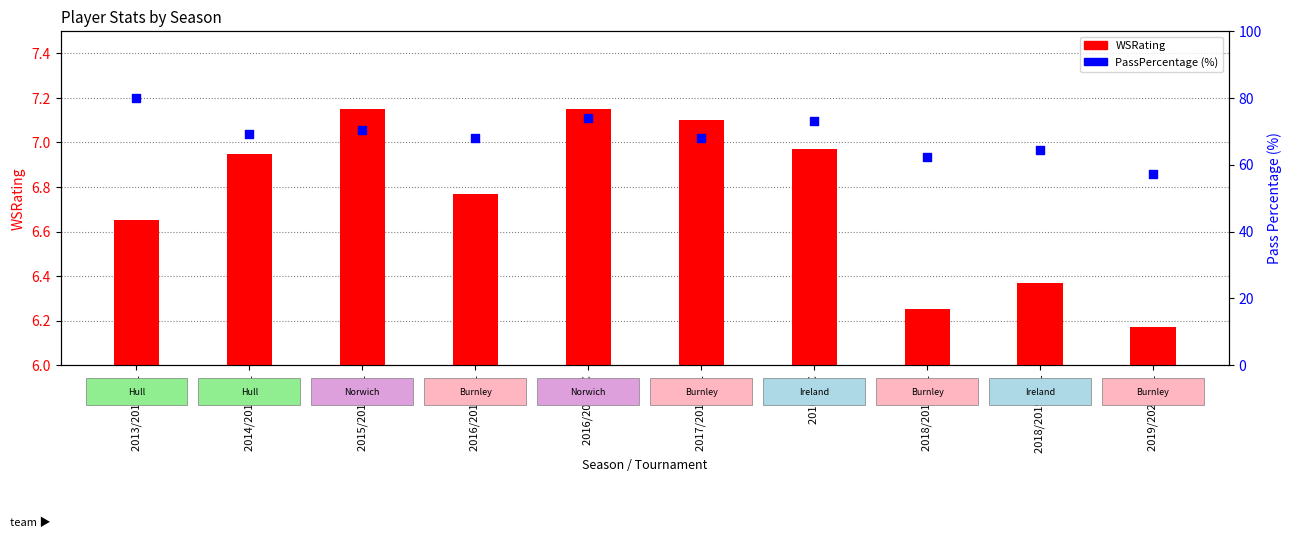

What are all the series names shown in the legend?

WSRating, PassPercentage